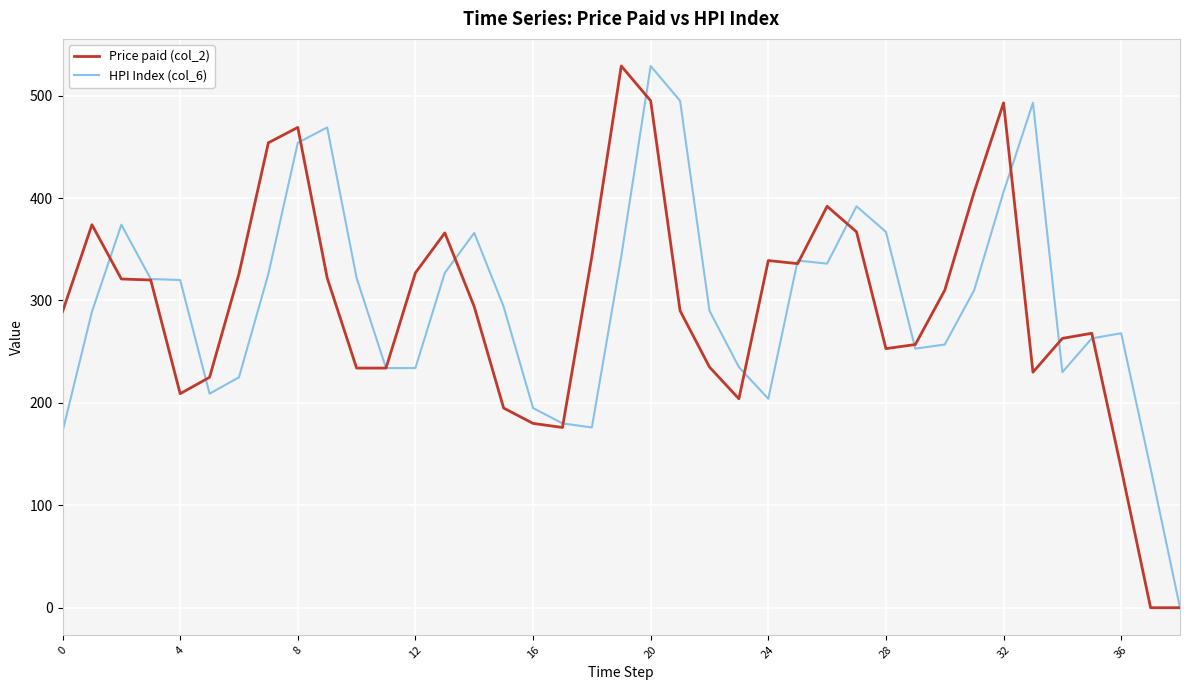

True or false: HPI Index (col_6) has more than 2 points higher than both neighbors.

True